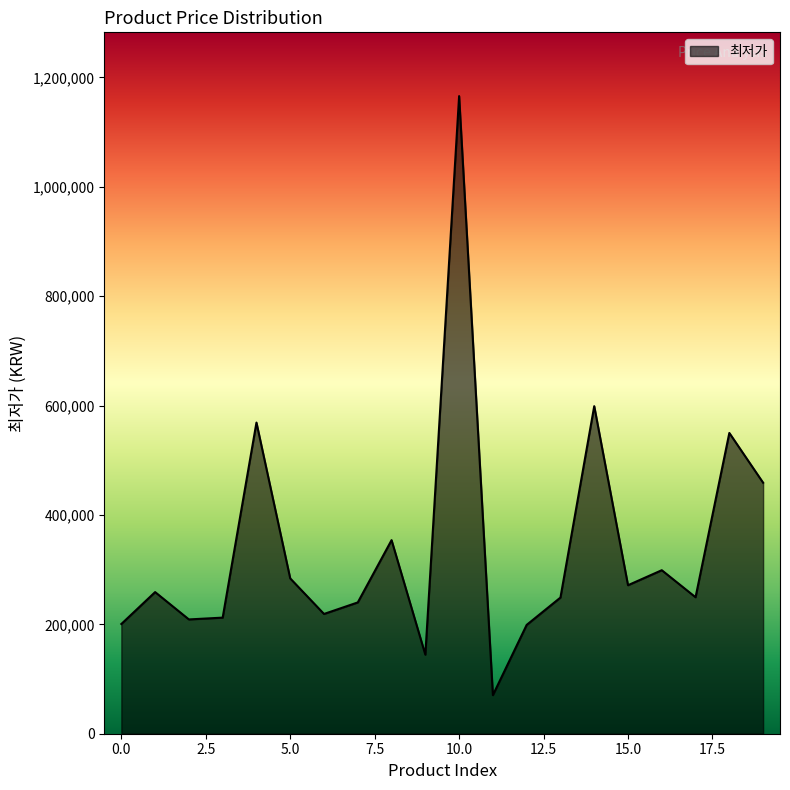

What is the greatest value displayed?

1165990